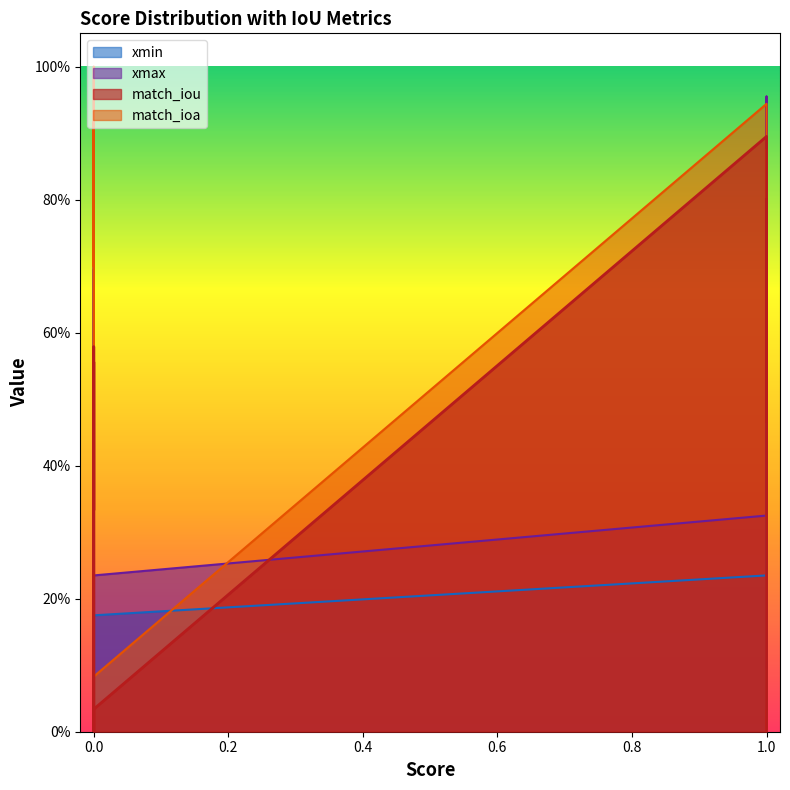

True or false: xmin and xmax cross at least once.

False